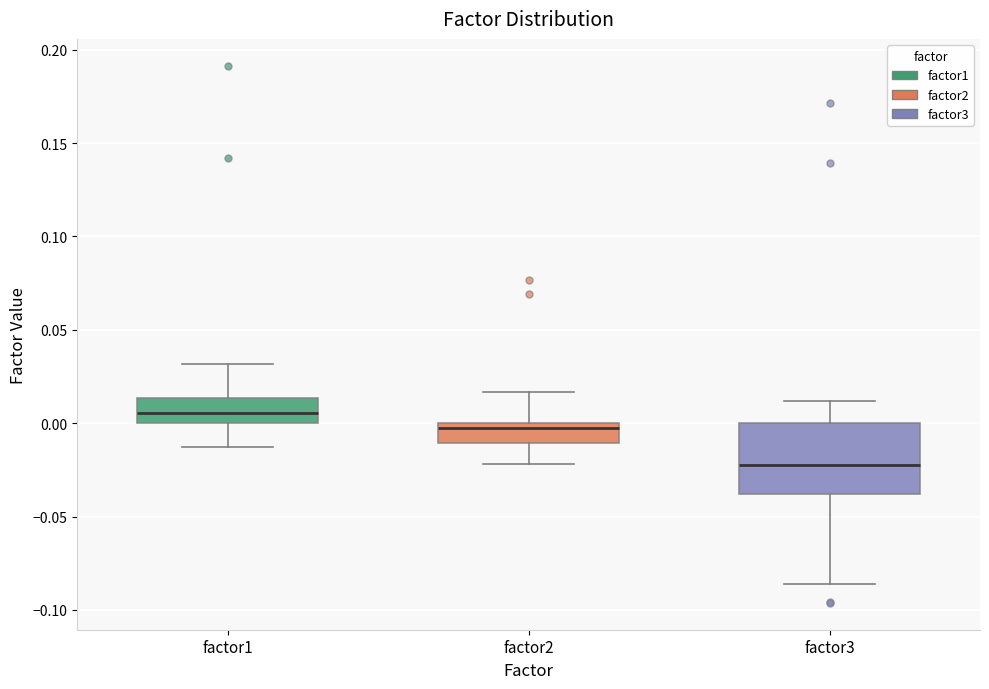

Reading left to right, transcribe this box plot: for each box, give where its median line is, the range the box spans, and where its two whiskers end, as read against the y-axis. The values are not printed on the chart, so give them approximately, as read against the axis.

factor1: median 0.005, box 0.000 to 0.015, whiskers -0.010 to 0.030
factor2: median 0.000 (just below the box's upper edge), box -0.010 to 0.000, whiskers -0.020 to 0.015
factor3: median -0.025, box -0.040 to 0.000, whiskers -0.085 to 0.010